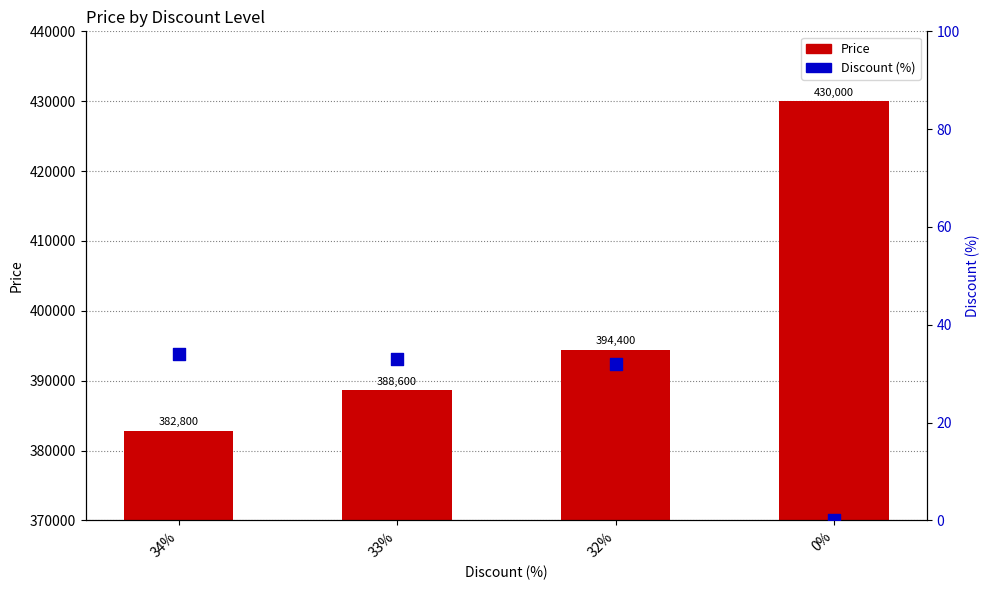

Which series reaches the minimum Y coordinate?

Discount (%)